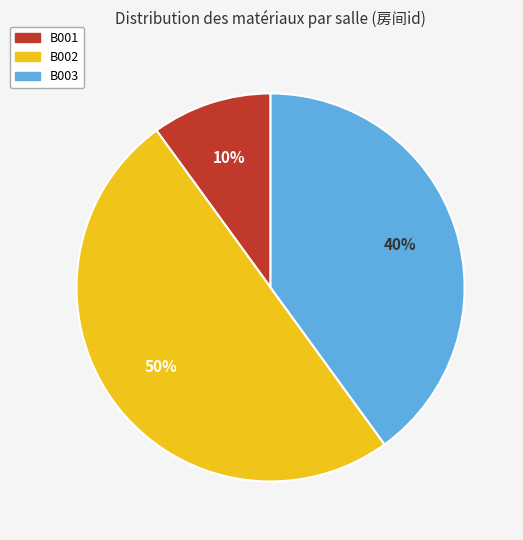

Count the number of slices in the pie.

3